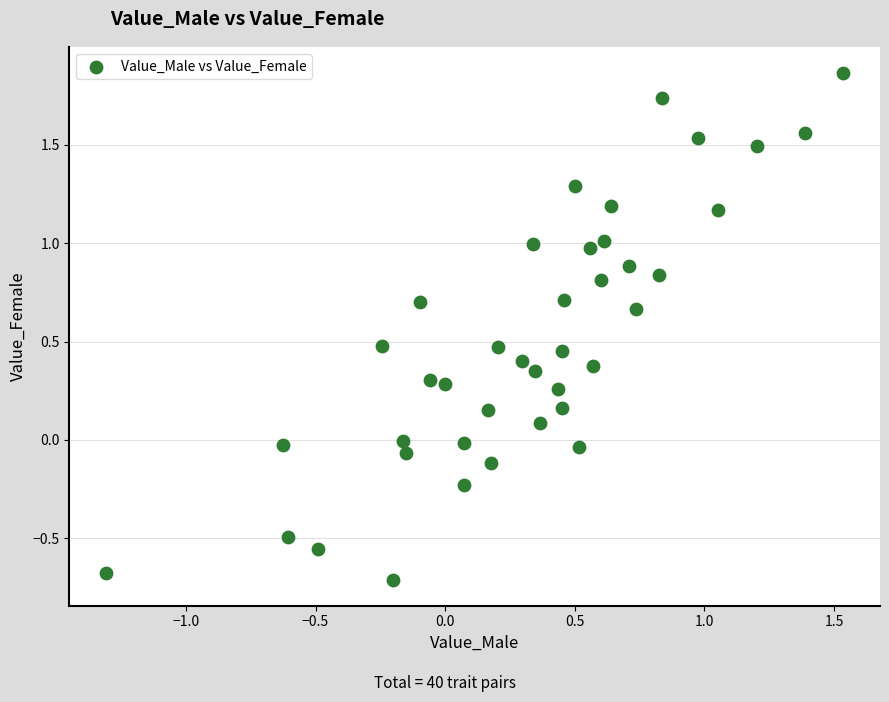

What is the range of Y values (max minus min)?

2.6